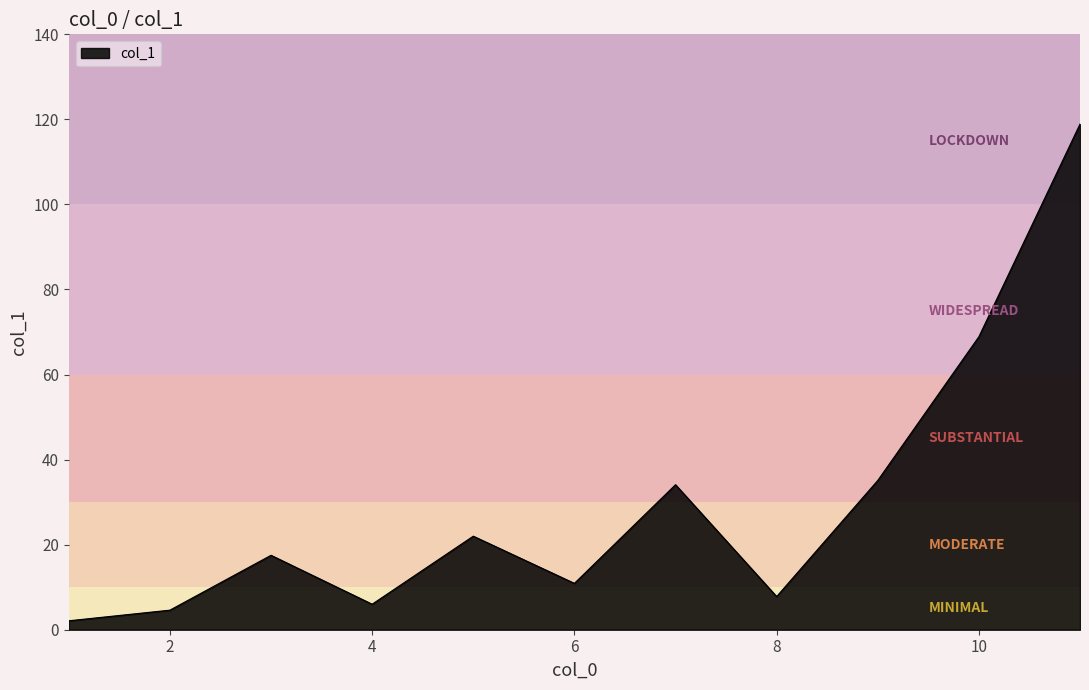

Reading left to right, list all the values displayed in this chart.

1=2.1	2=4.6	3=17.5	4=6.0	5=22.0	6=10.9	7=34.1	8=7.8	9=35.1	10=68.9	11=118.9